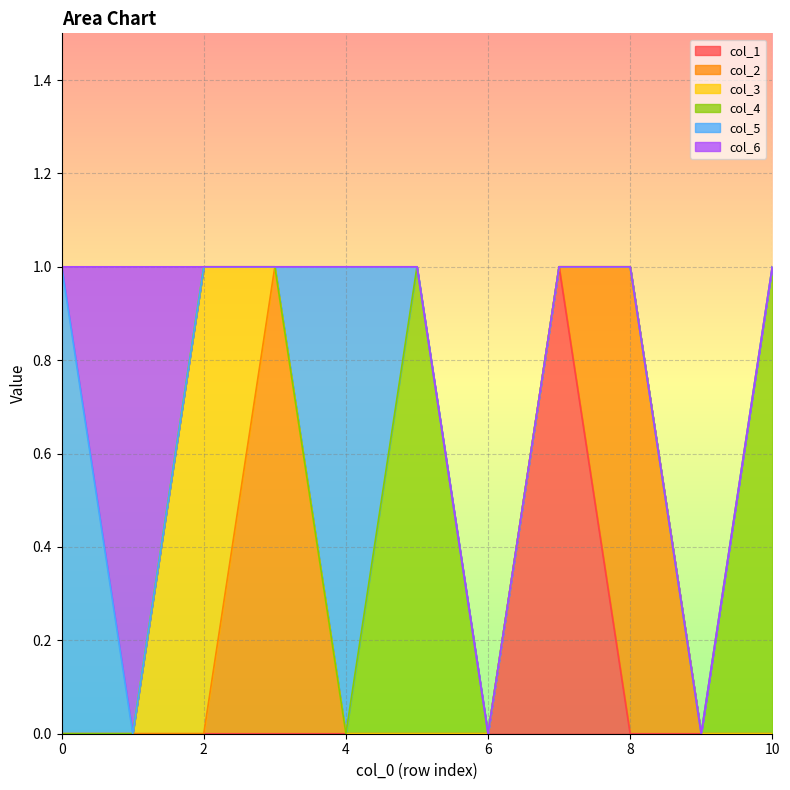

True or false: col_1 and col_6 intersect in this chart.

False